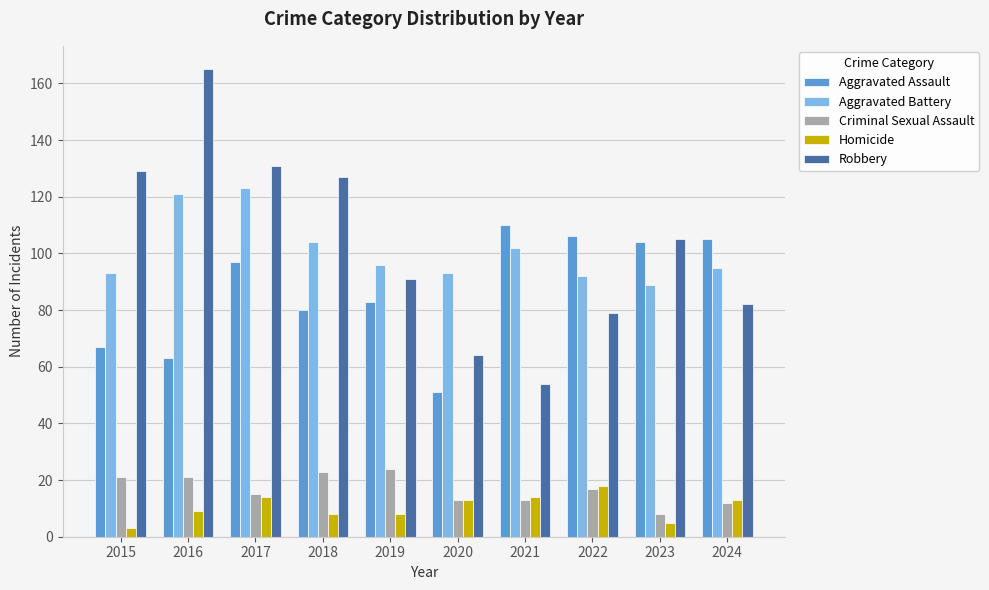

What is the minimum value shown in the chart?

3